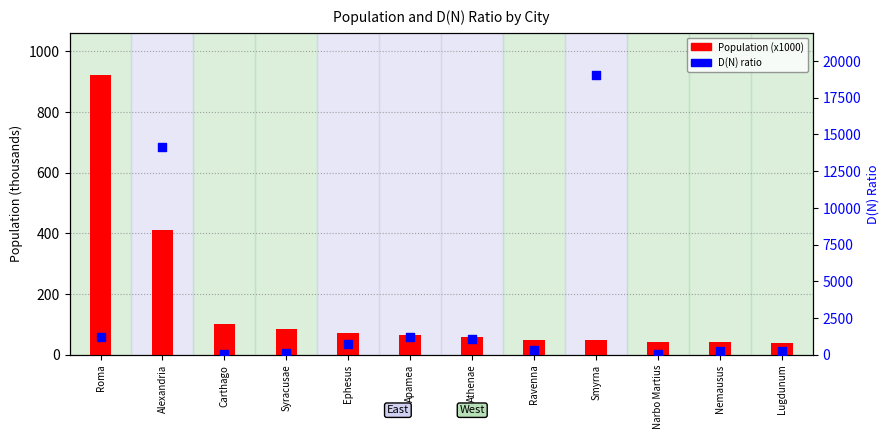

What are all the series names shown in the legend?

Population (x1000), D(N) ratio